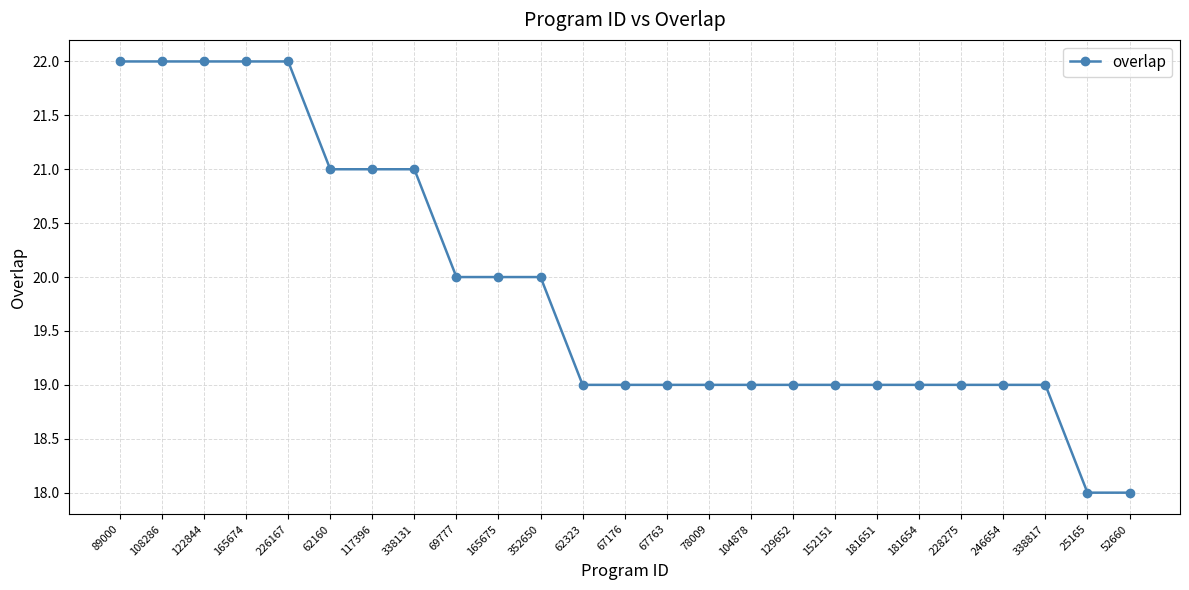

How many series are shown in this chart?

1